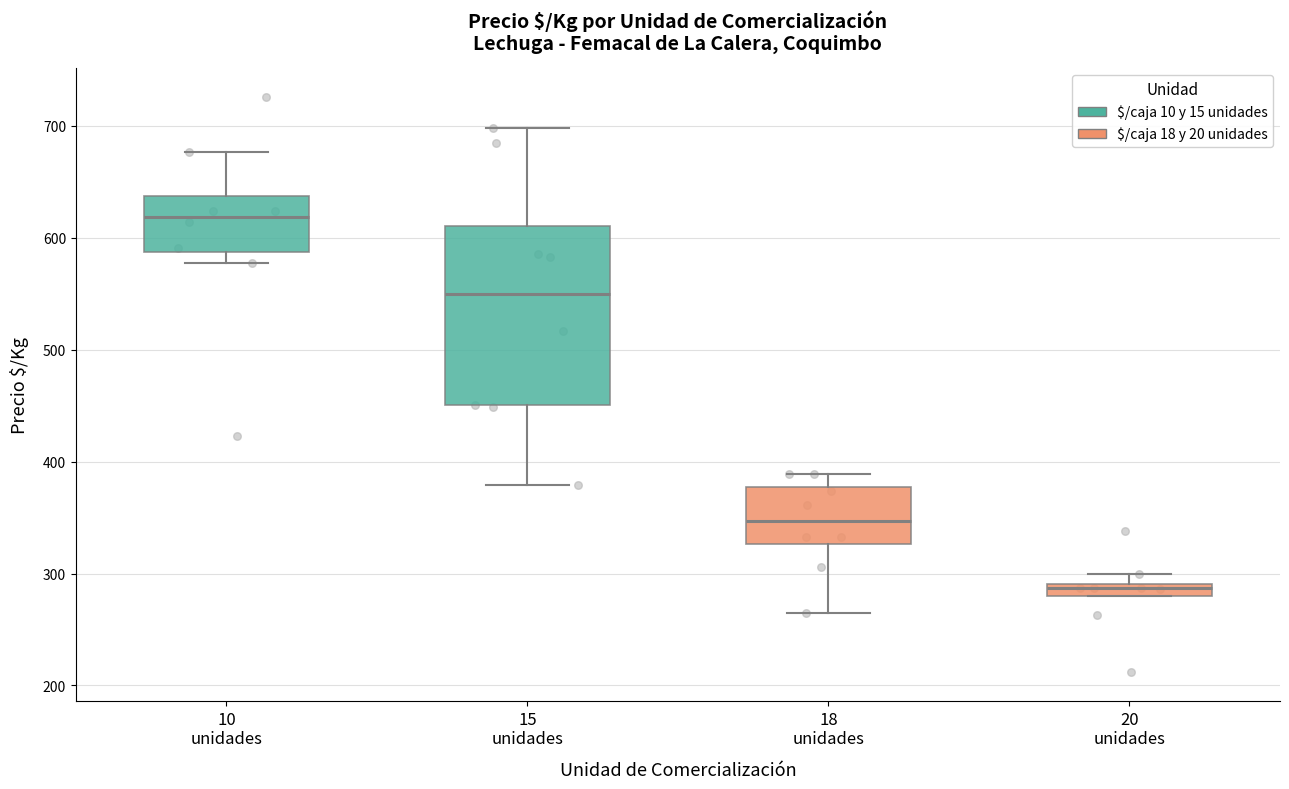

What is the total value across all series at $/caja 15 unidades?

1867